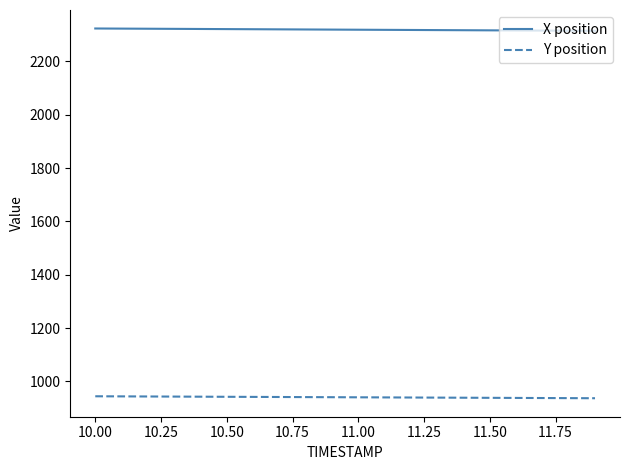

What is the maximum value shown in the chart?

2322.9